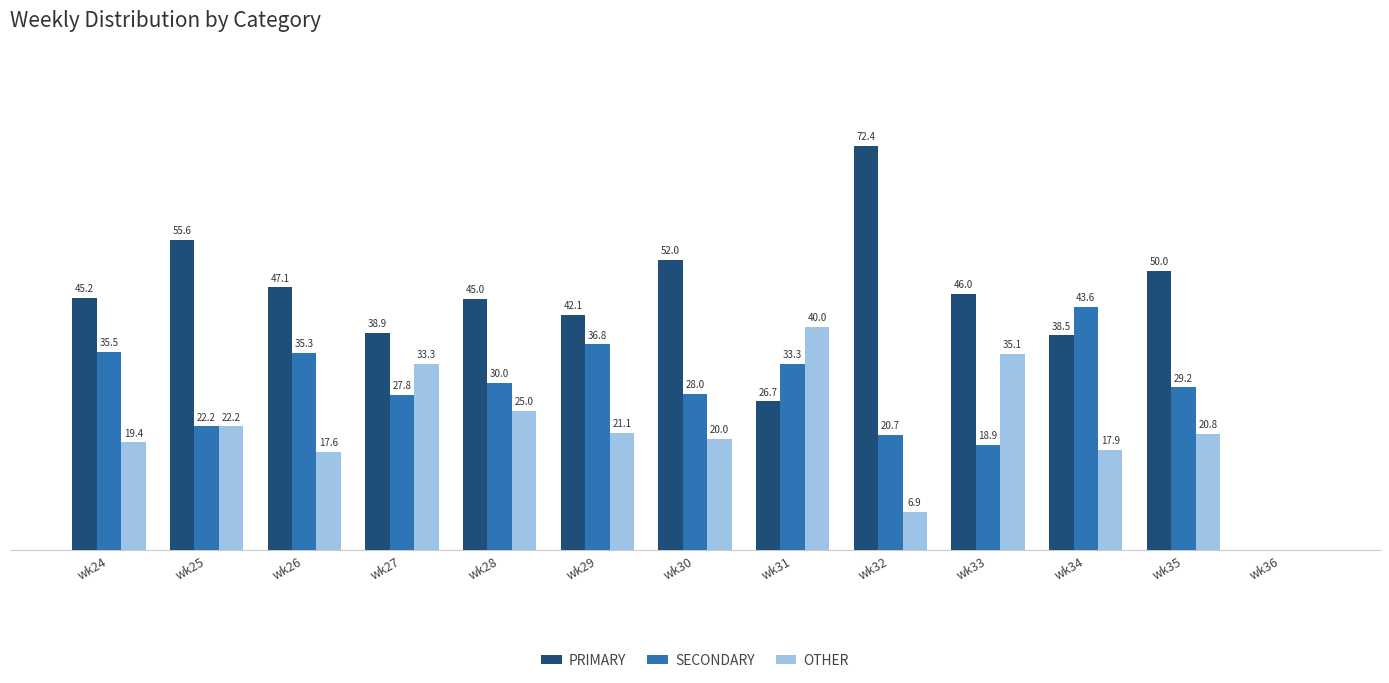

Which series has the largest total across all categories?

PRIMARY